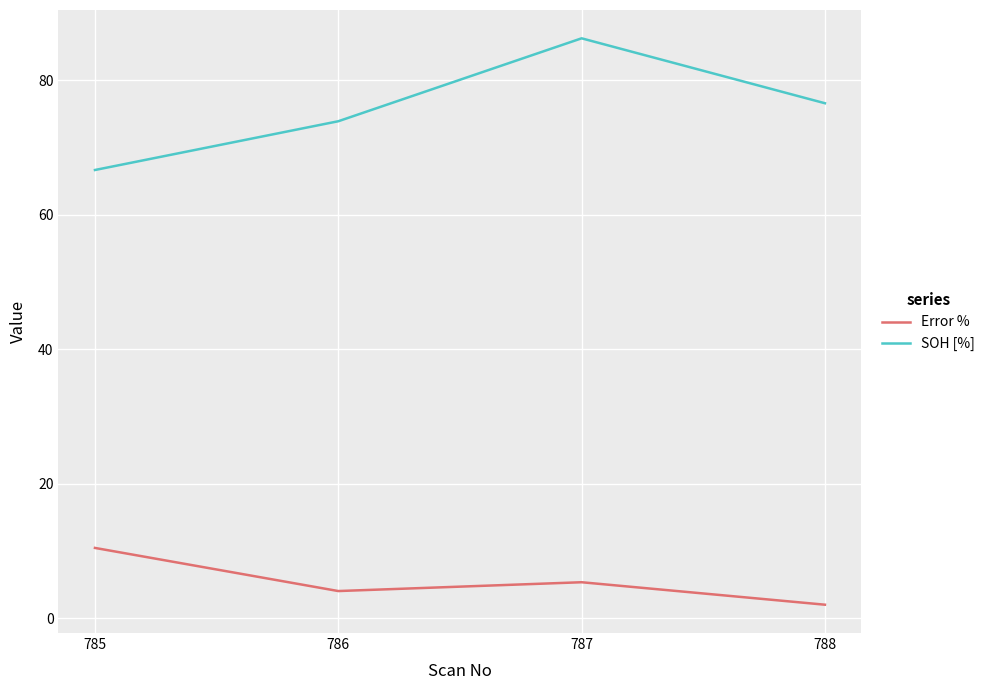

What is the total value across all series at 787?

91.6